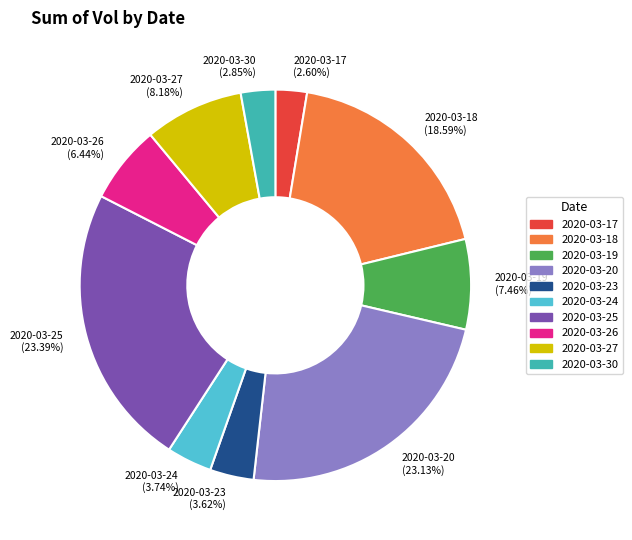

To the nearest percent, what is the difference between the largest and smallest slice percentages?

21%